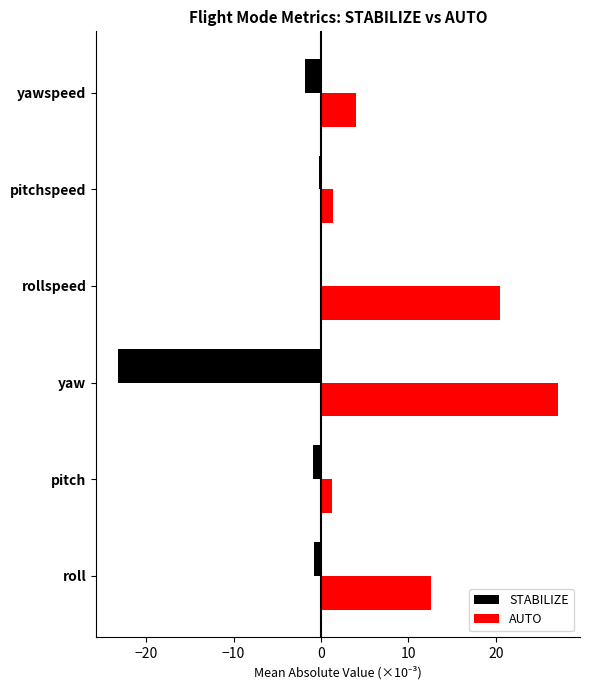

At which label is AUTO closest to 14?

roll